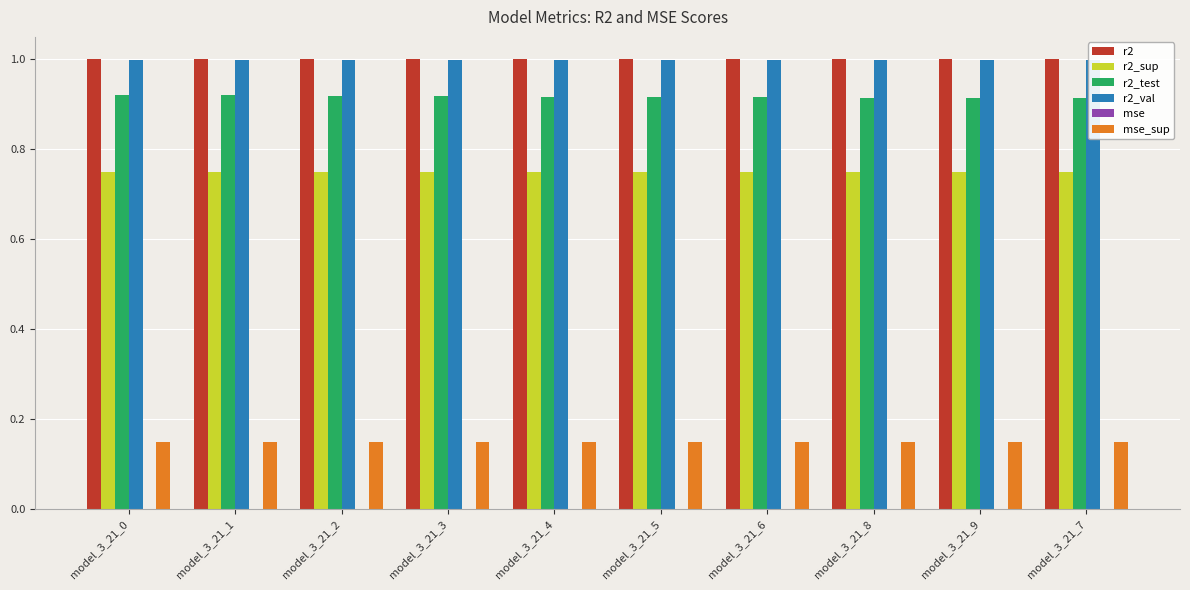

True or false: r2_test has a value of 1.4 at model_3_21_5.

False